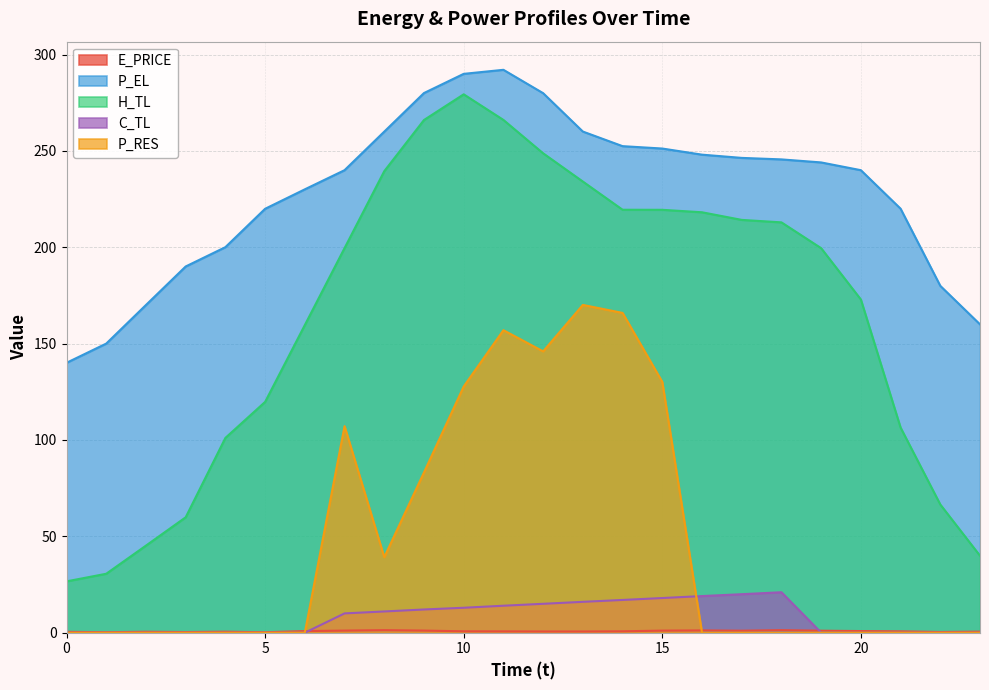

Which label corresponds to the largest value in the chart?

11